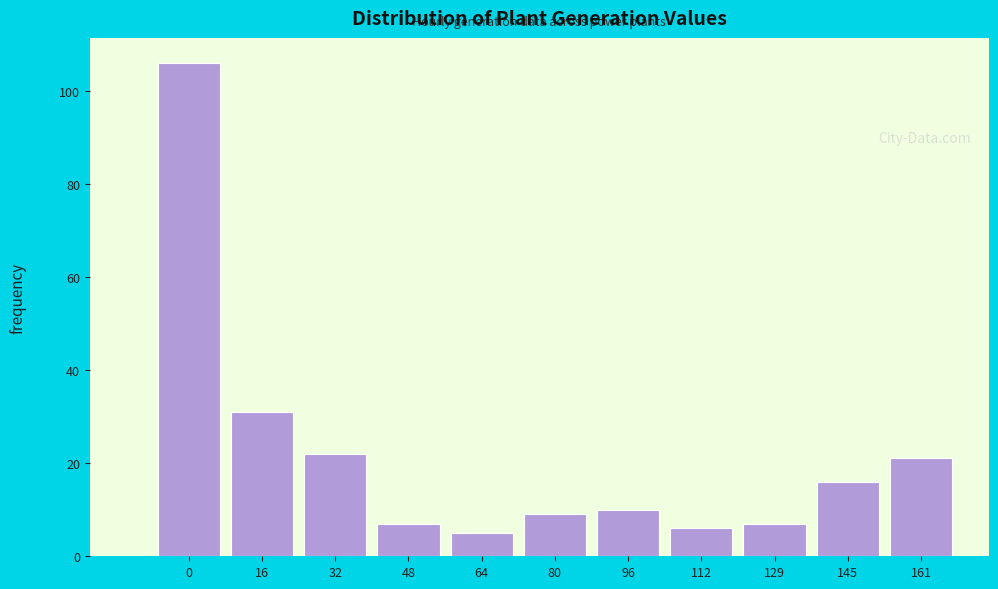

Reading right to left, list all the values displayed in this chart.

21	16	7	6	10	9	5	7	22	31	106